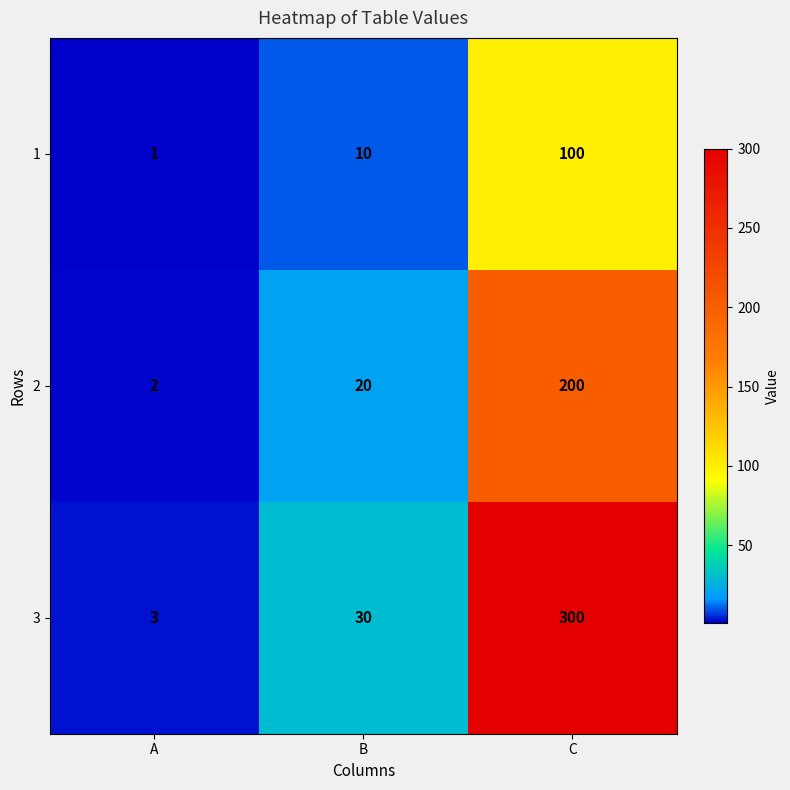

The value of 3 at A is 4. True or false?

False